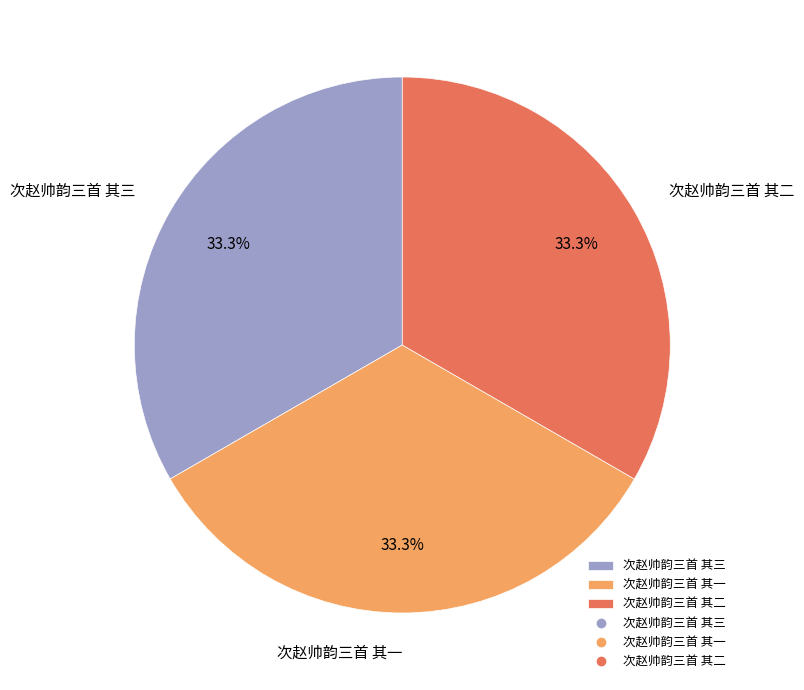

Approximately how many times larger is the value at 次赵帅韵三首 其三 compared to 次赵帅韵三首 其一?

1.0